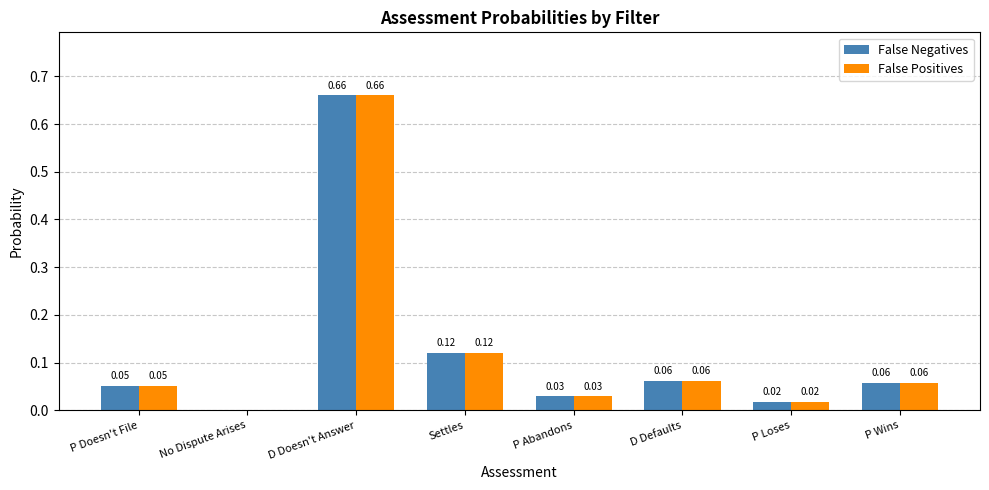

What is the sum of all False Positives values?

1.0